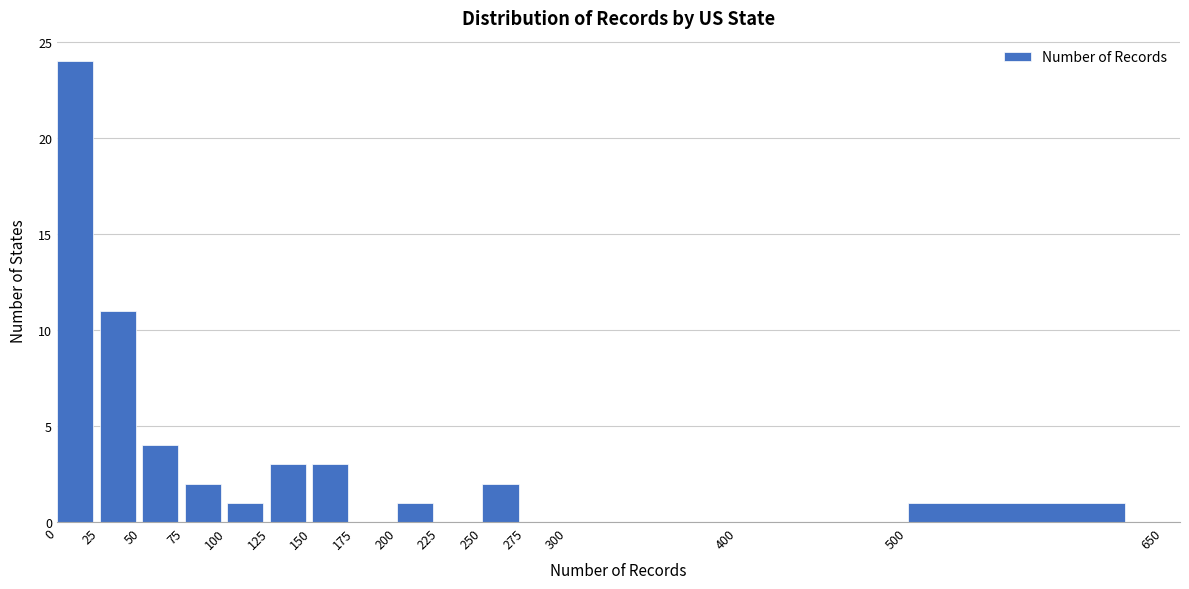

Which range on the x-axis has the tallest bar?

0 to 25